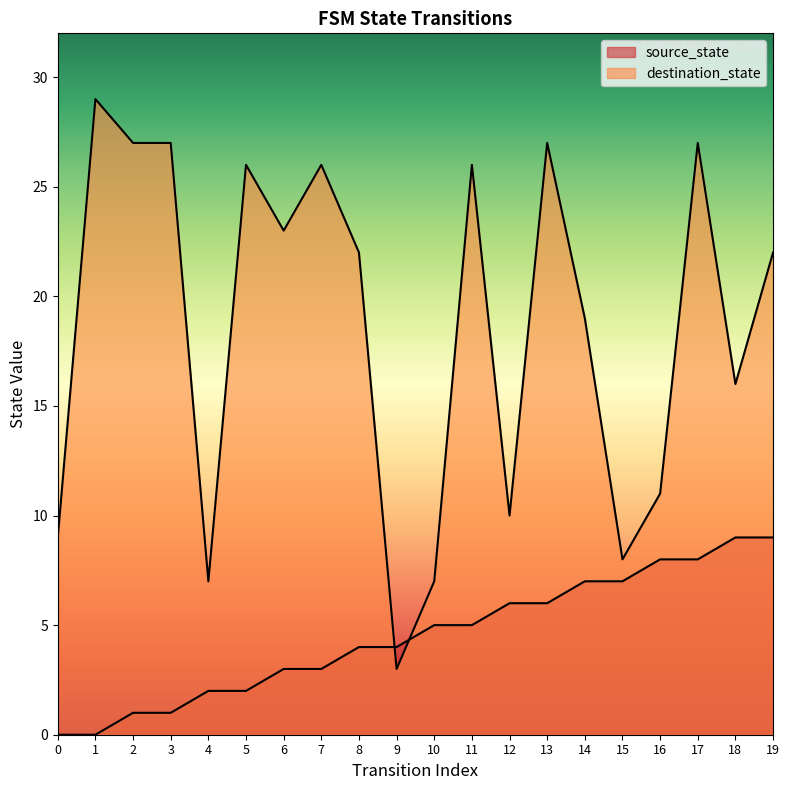

What is the spread (max minus min) of values at 11?

21